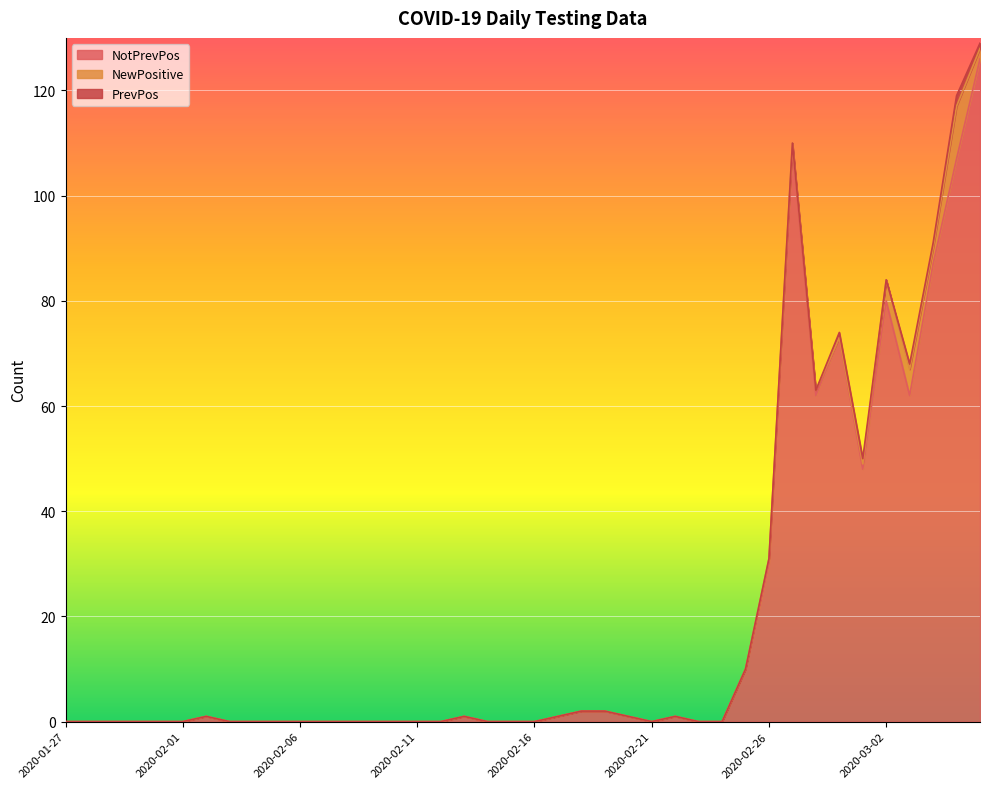

Is the value of NotPrevPos at 2020-03-04 greater than the value of NewPositive at 2020-02-26?

Yes